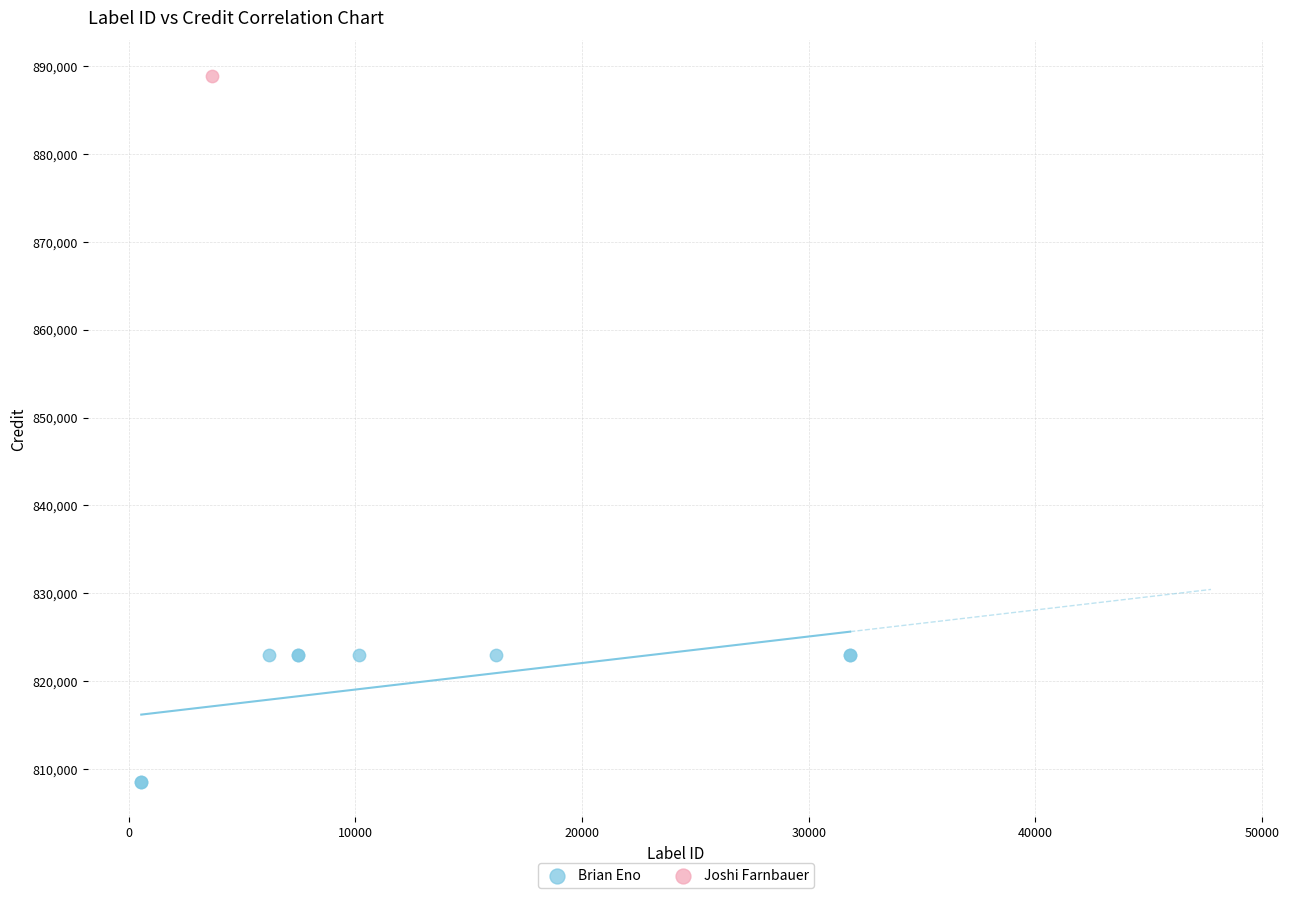

What are all the series names shown in the legend?

Brian Eno, Joshi Farnbauer